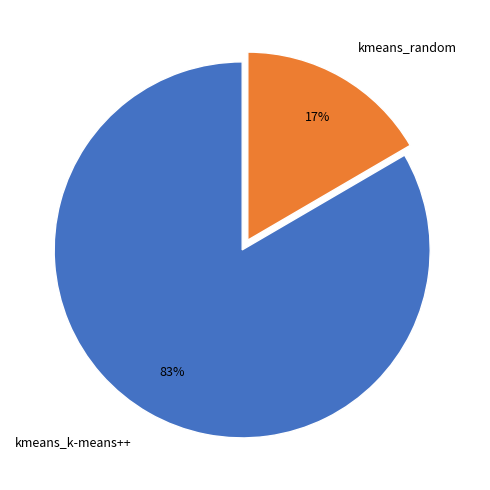

Count the number of slices in the pie.

2